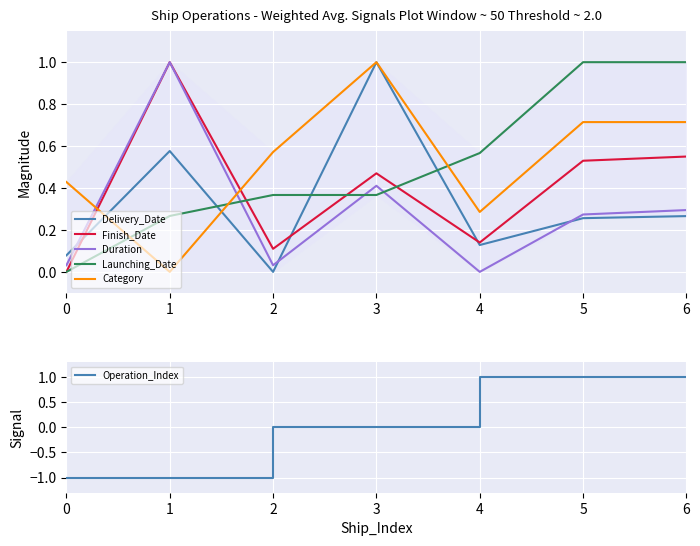

What is the sum of all Finish_Date values?

2.8